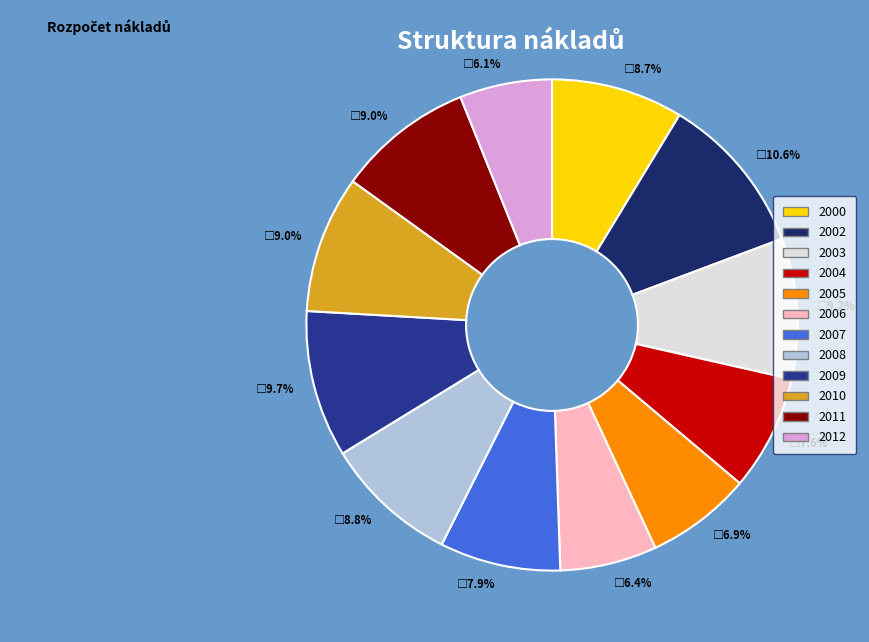

Is there a majority slice in this chart?

No